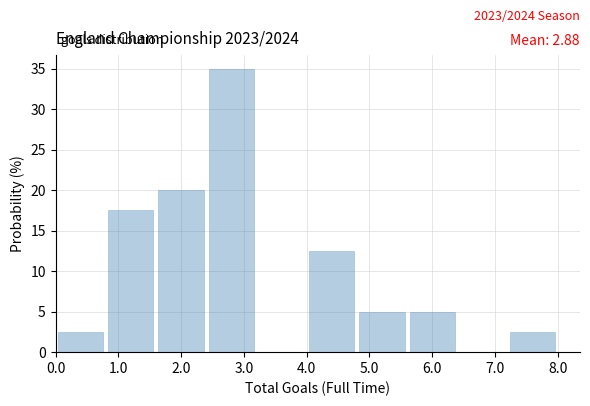

Which range on the x-axis has the tallest bar?

2.4 to 3.2